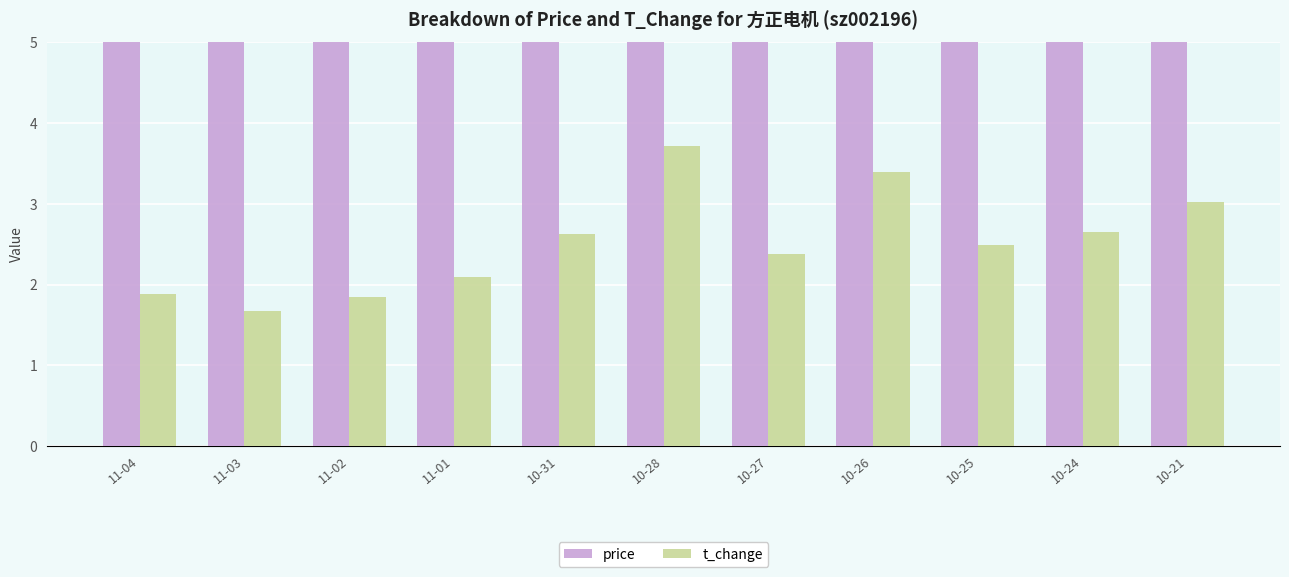

At which category is the sum across all series the highest?

10-26